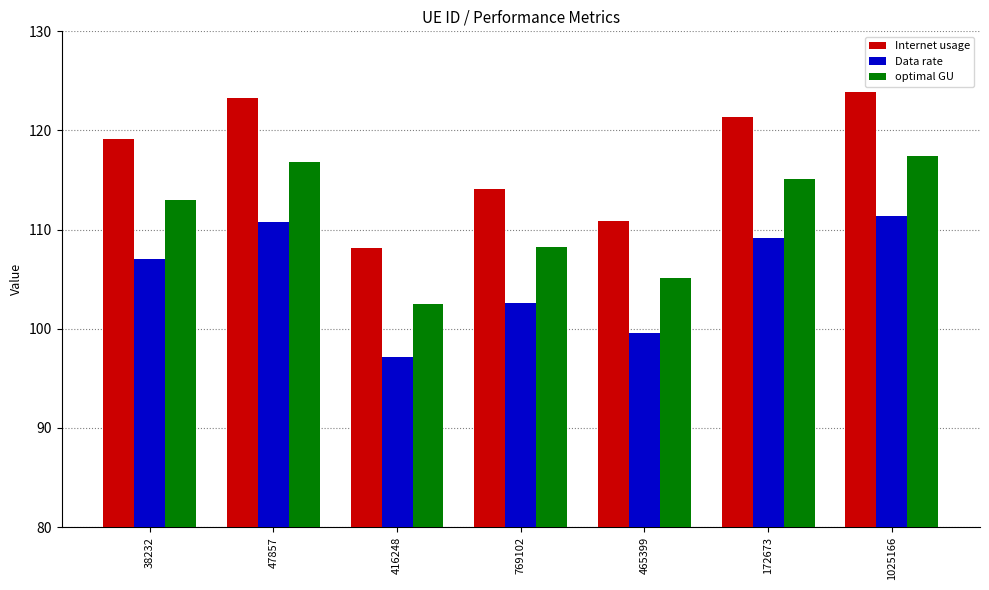

The value of Data rate at 465399 is 99.6. True or false?

True